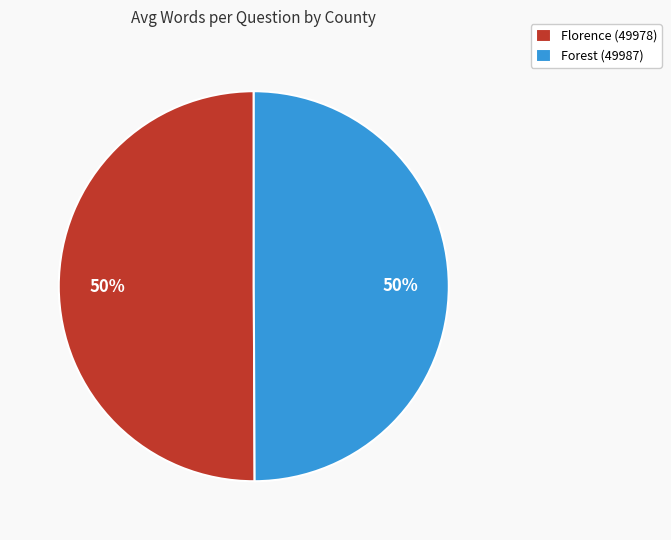

What is the ratio of the value at Florence (49978) to the value at Forest (49987)?

1.0